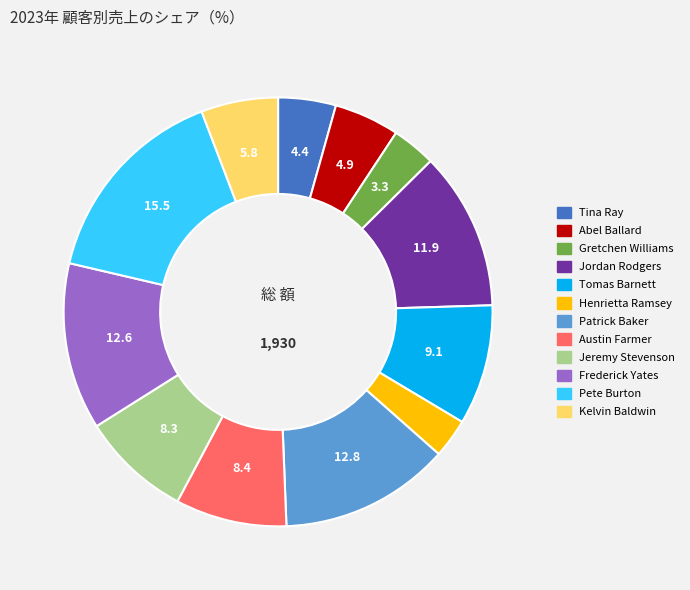

Which category has the biggest portion of the pie?

Pete Burton